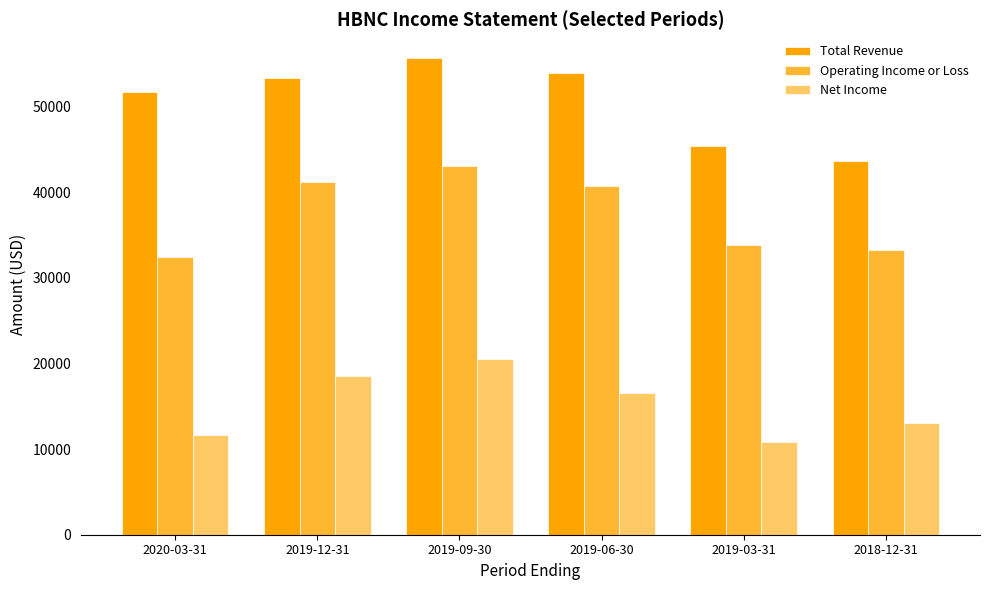

At 2019-06-30, list the series in order from smallest to largest.

Net Income, Operating Income or Loss, Total Revenue